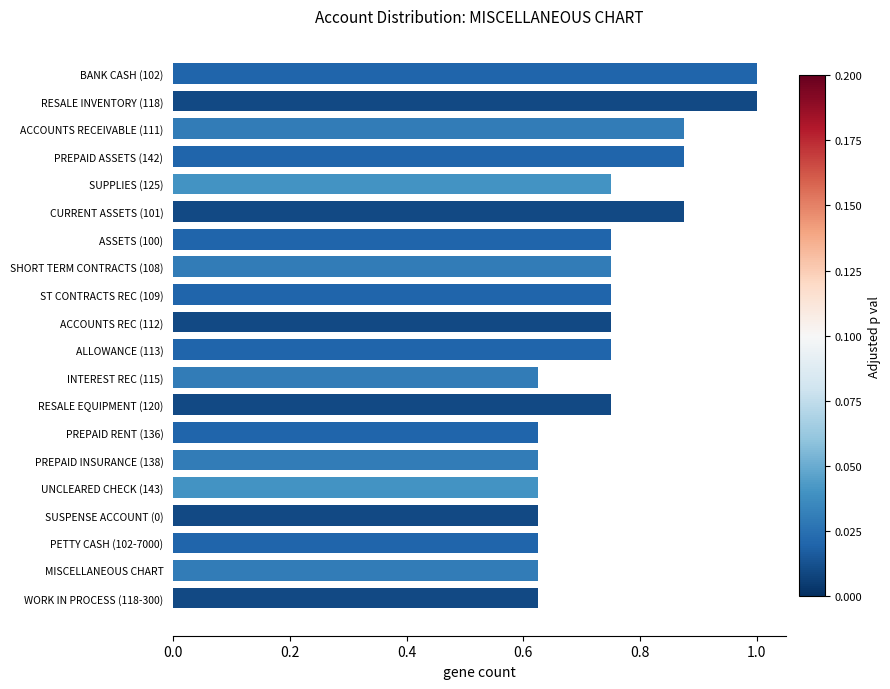

How many data points does each series have?

20